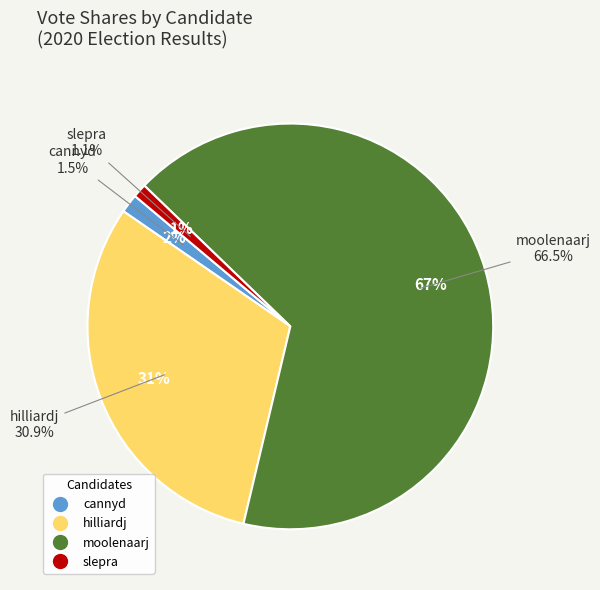

What is the smallest slice in the pie chart?

slepra